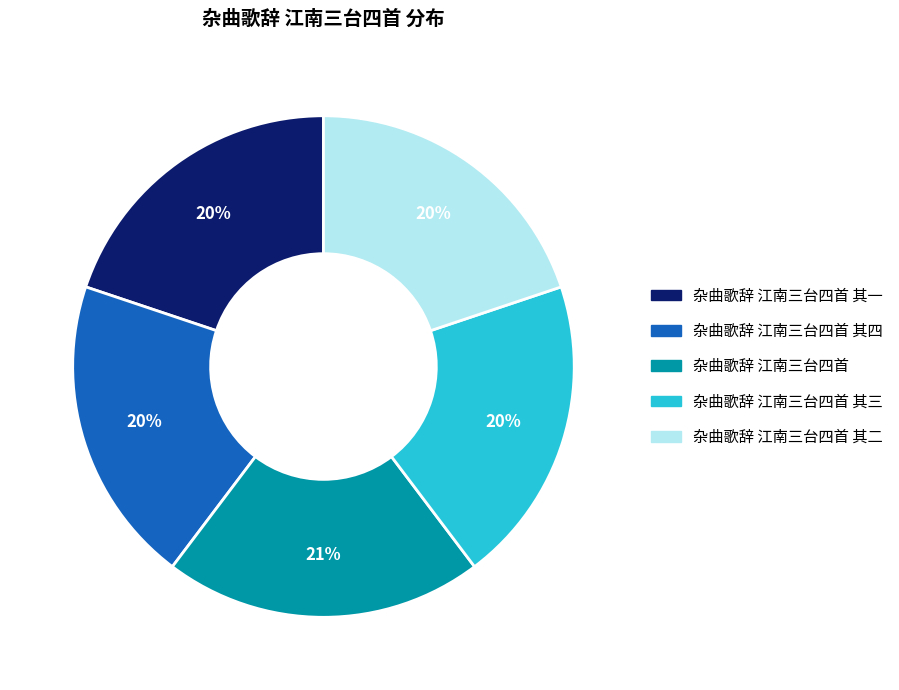

To the nearest percent, what is the difference between the largest and smallest slice percentages?

1%